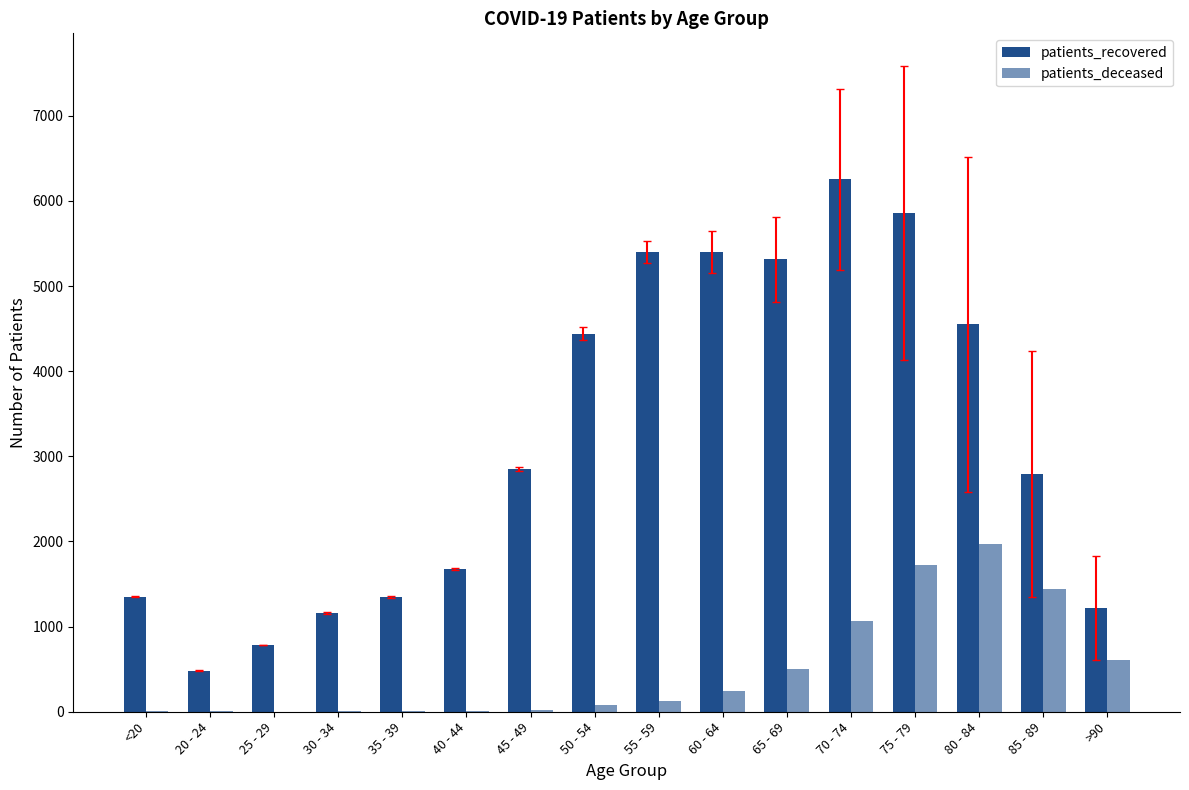

What is the sum of the patients_recovered values at 75 - 79 and >90?

7083